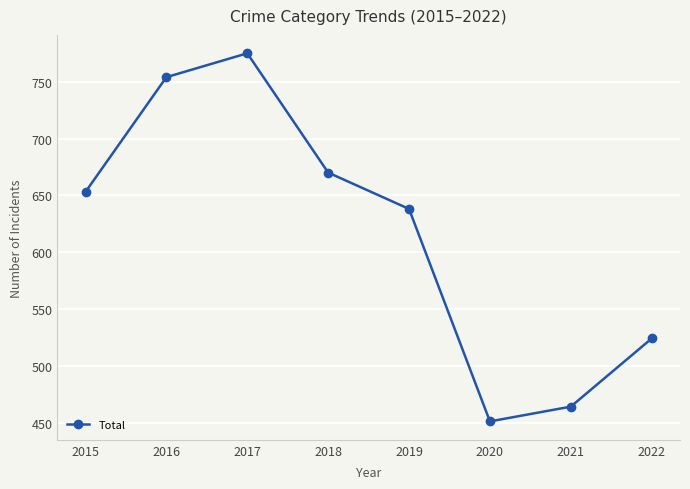

Reading left to right, extract all data points from this chart.

2015=653	2016=754	2017=775	2018=670	2019=638	2020=451	2021=464	2022=524